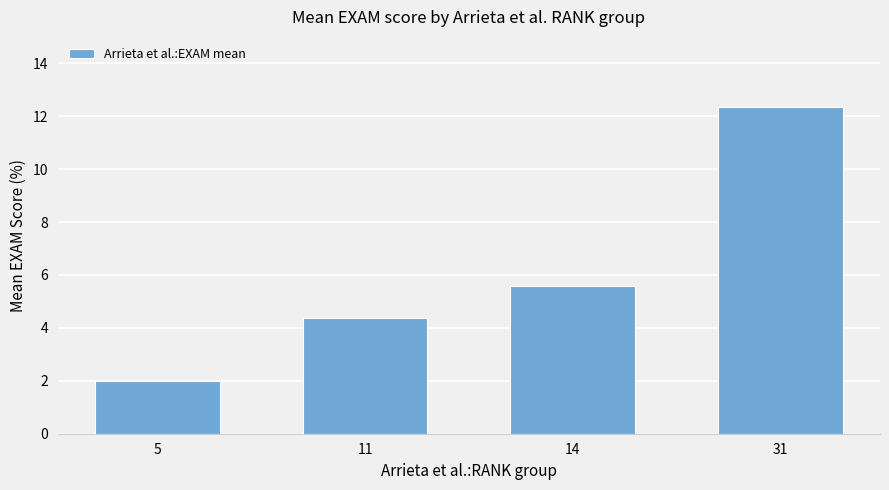

The value at 14 is 5.6. True or false?

True